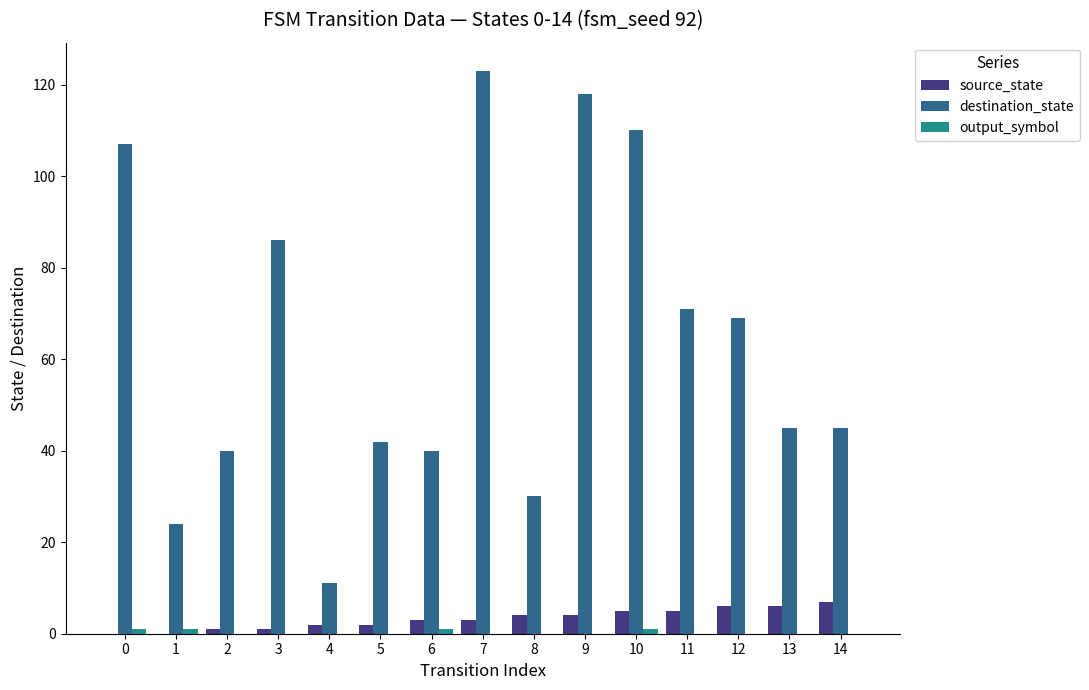

How many categories are shown in the chart?

15